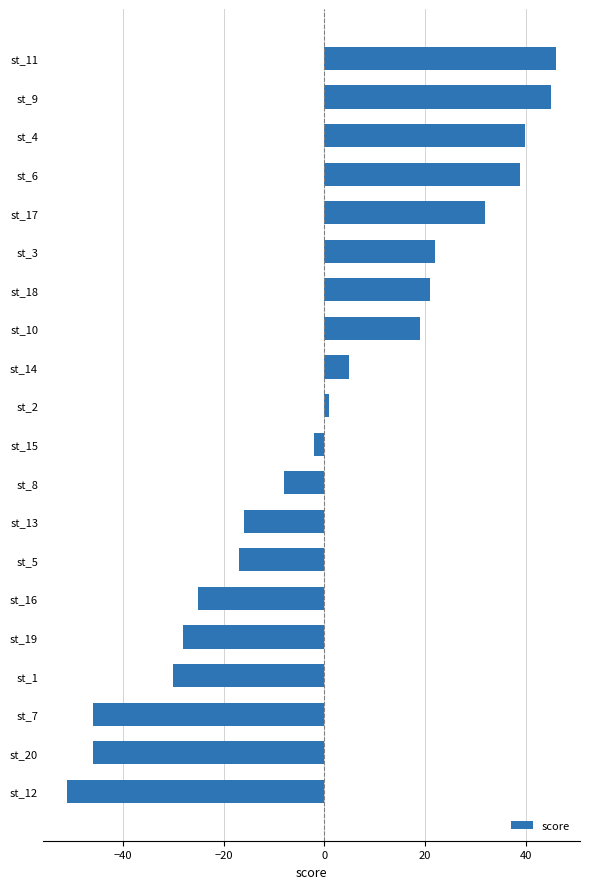

What is the difference between the maximum and minimum values?

97.0